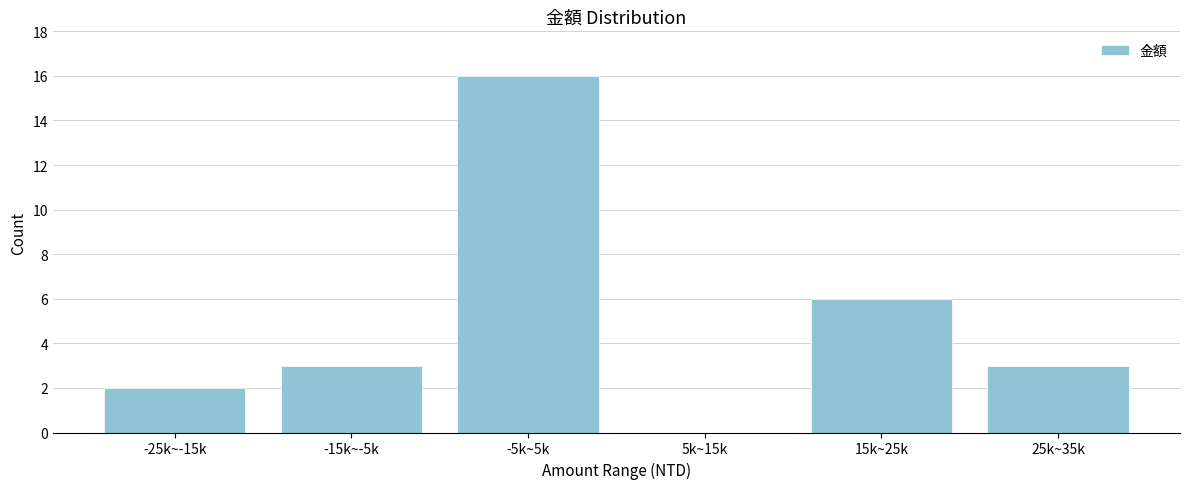

Reading left to right, extract all data points from this chart.

-25k~-15k=2	-15k~-5k=3	-5k~5k=16	5k~15k=0	15k~25k=6	25k~35k=3